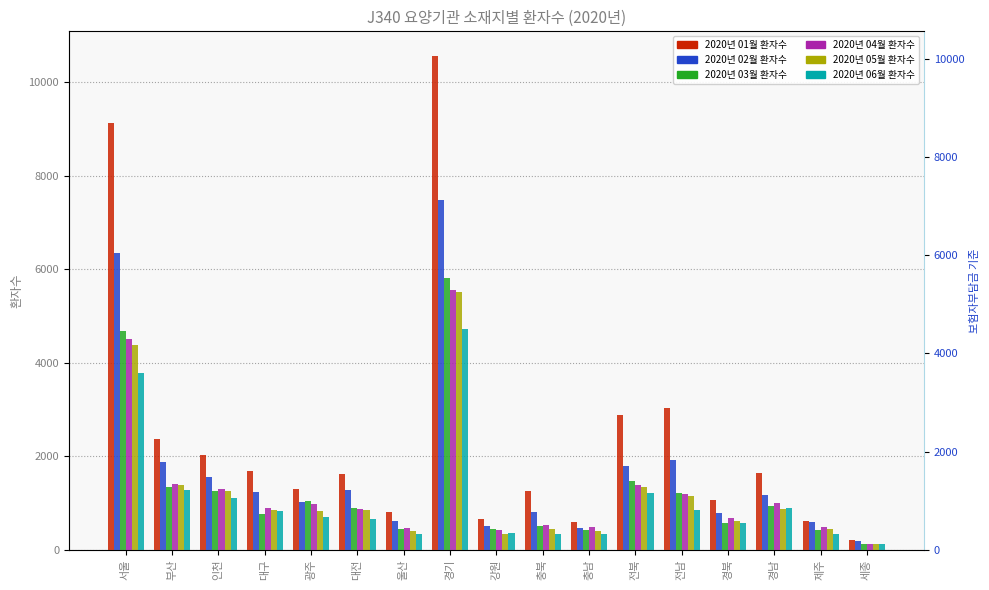

Are the bars grouped side by side (vs. stacked)?

Yes